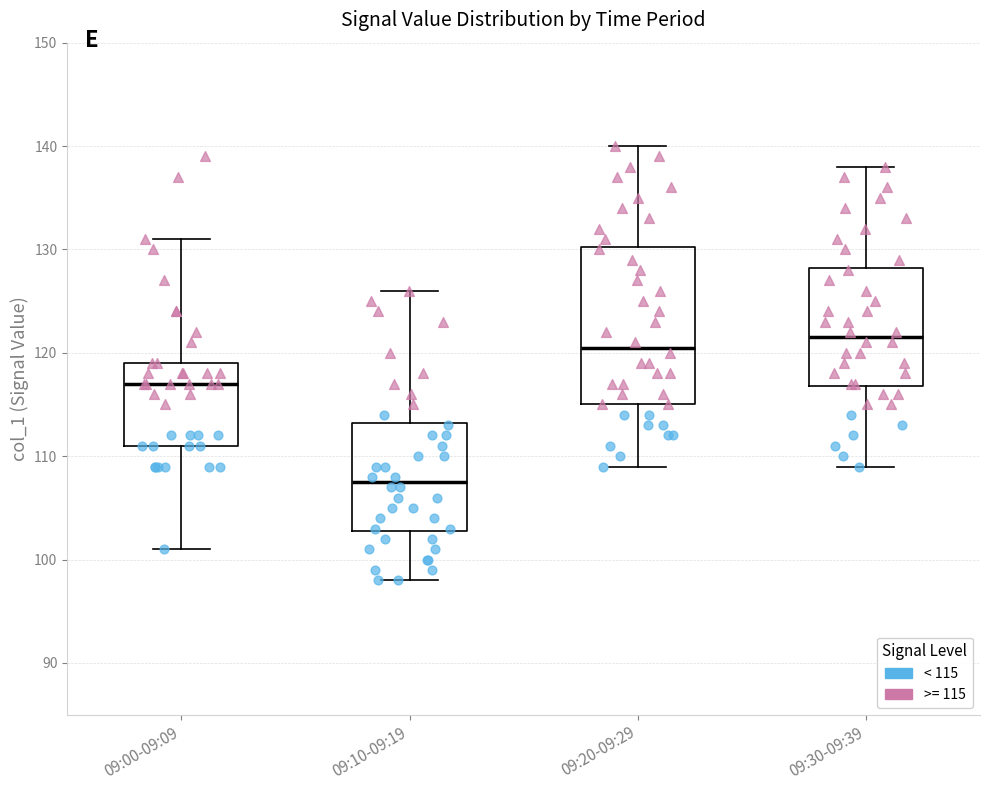

Where is the upper edge of the box for 09:30-09:39 on the y-axis? The values are not printed on the chart, so give them approximately, as read against the axis.

128